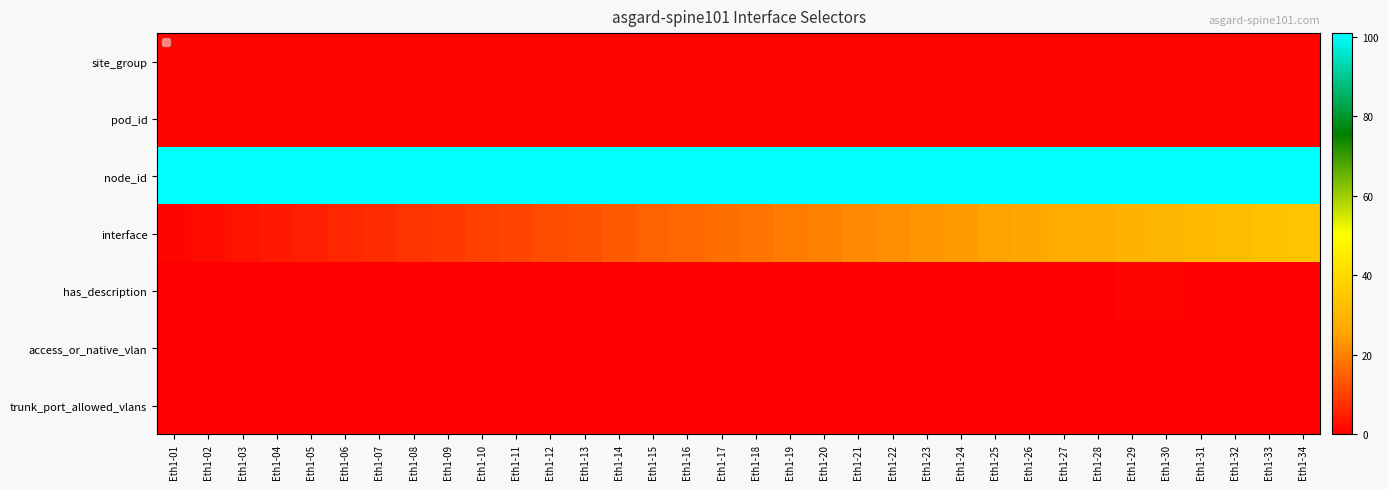

At which category does the chart reach its minimum across all series?

Eth1-01